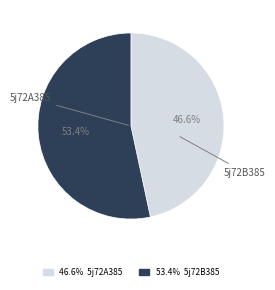

To the nearest percent, what percentage of the pie is 5j72A385?

47%